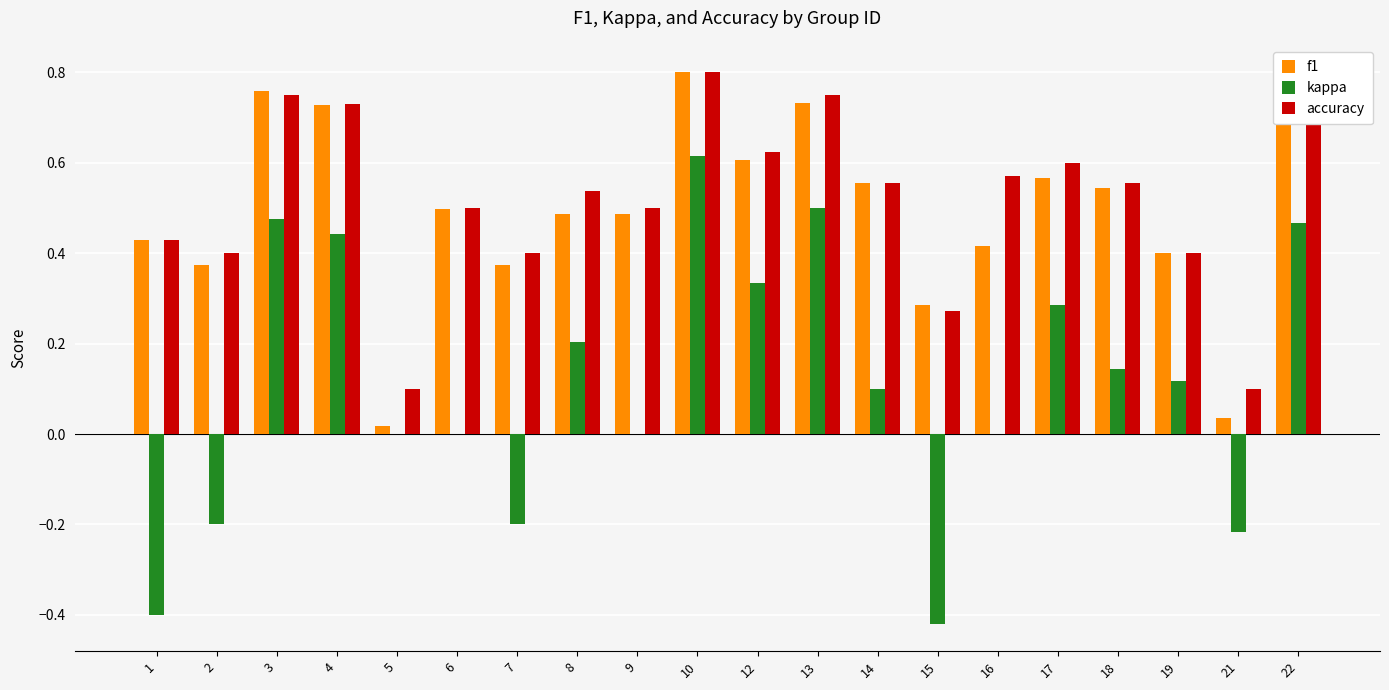

Which category has the highest value in the kappa series?

10